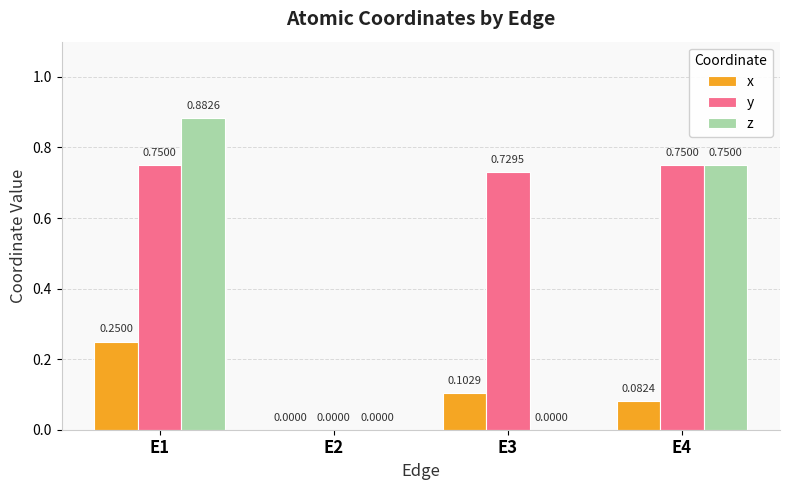

What is the sum of all y values?

2.2